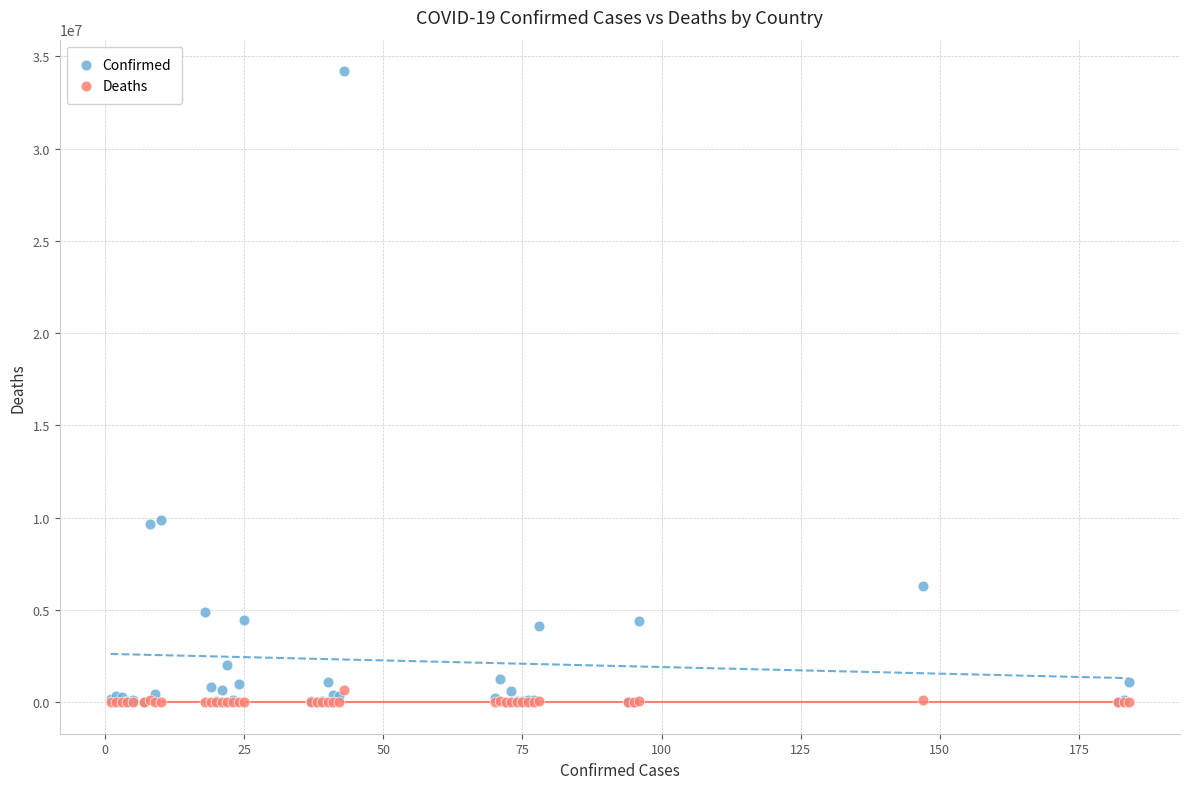

Which series has the widest spread of Y values?

Confirmed